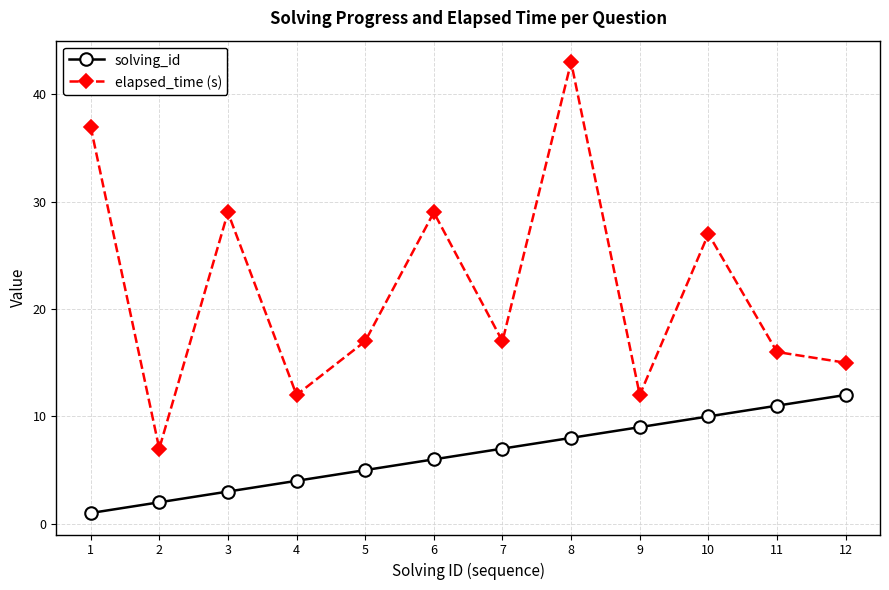

Which category has the highest value in the solving_id series?

12